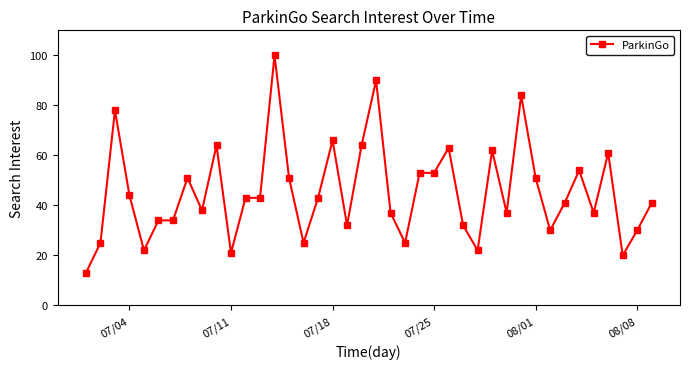

What is the smallest value displayed?

13